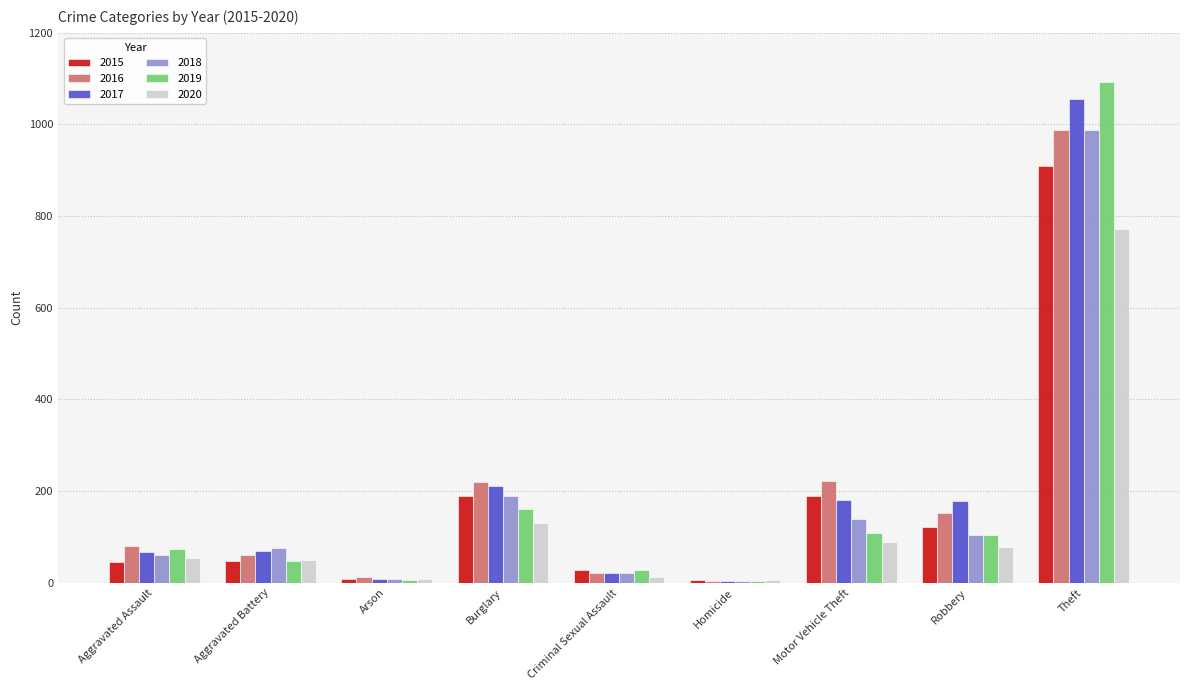

Which series changed the most between Criminal Sexual Assault and Homicide?

2019